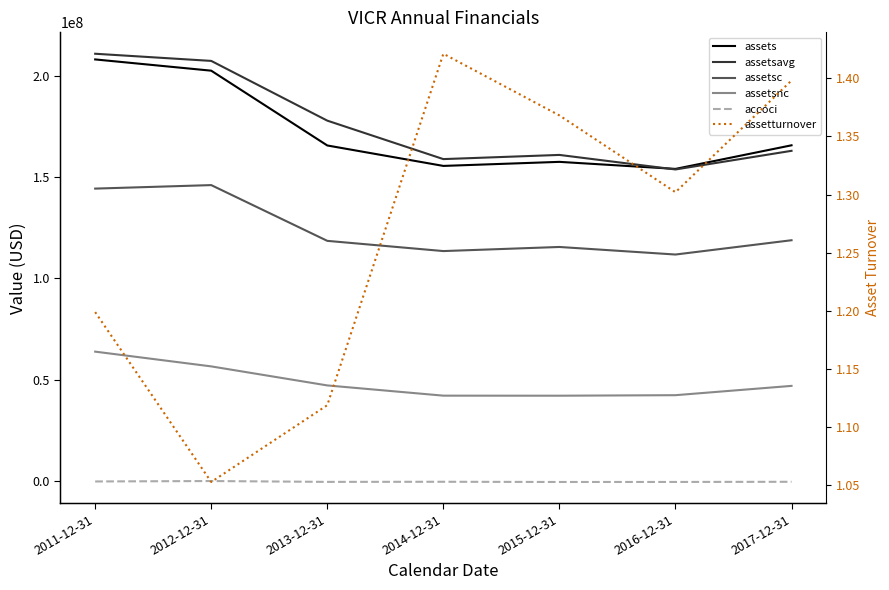

What is the minimum value for assetsavg?

153791000.0